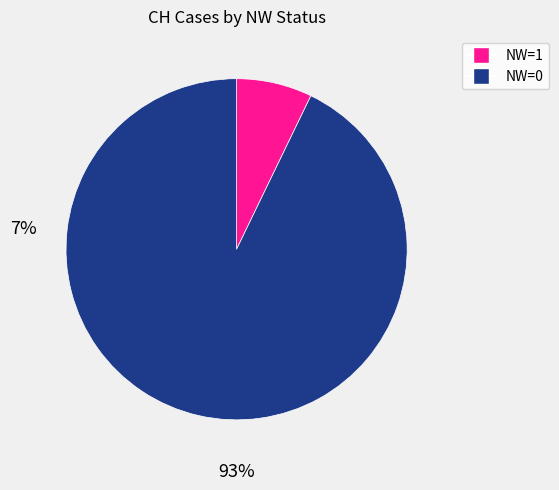

Does any single category account for the majority?

Yes